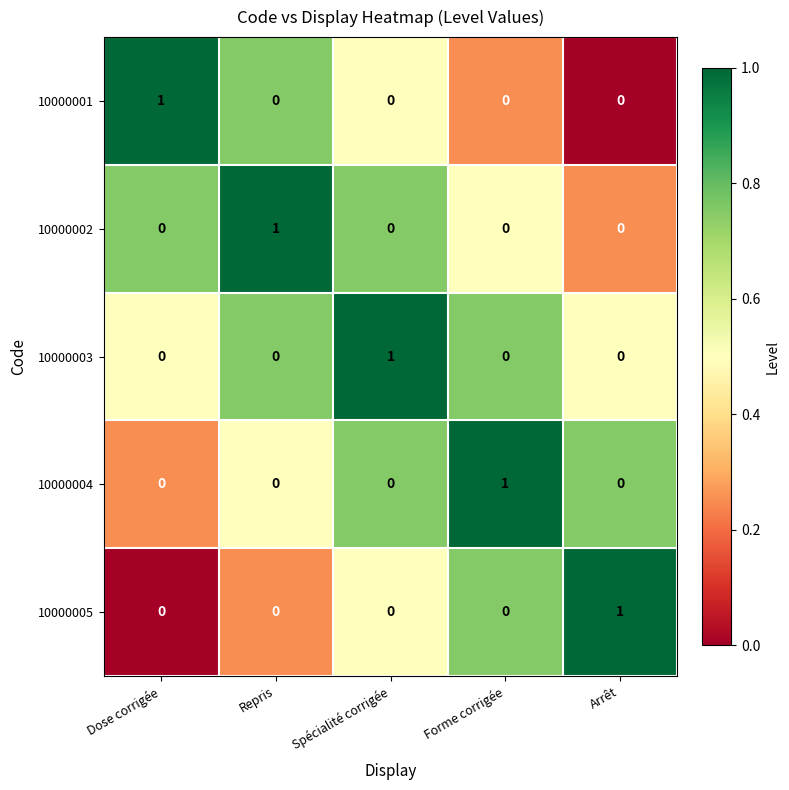

Is the value of 10000002 at Repris greater than the value of 10000001 at Forme corrigée?

Yes